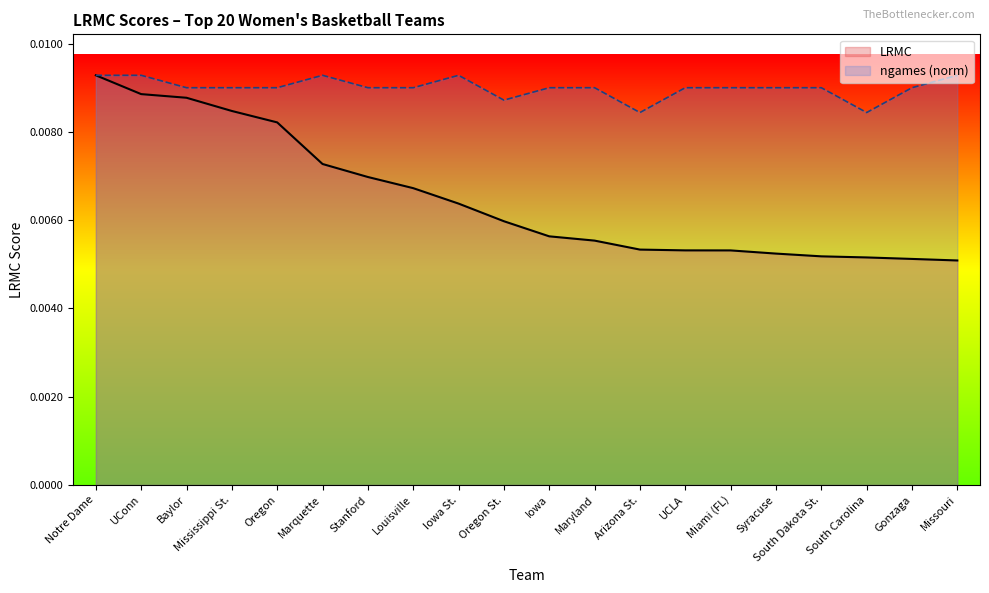

The ngames series shows 0.0 at Baylor. True or false?

False